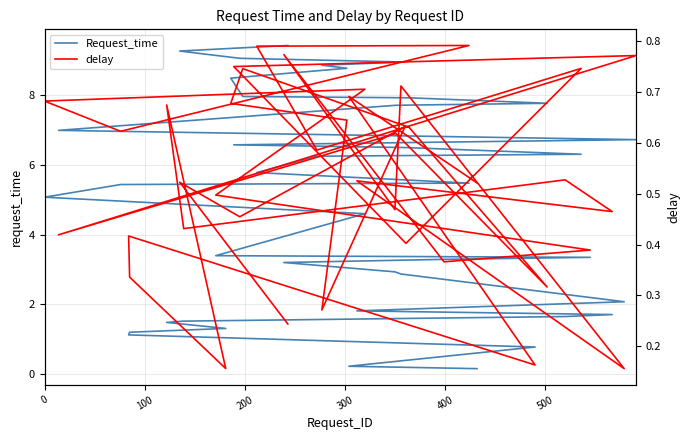

Where is the first local maximum for delay?

100